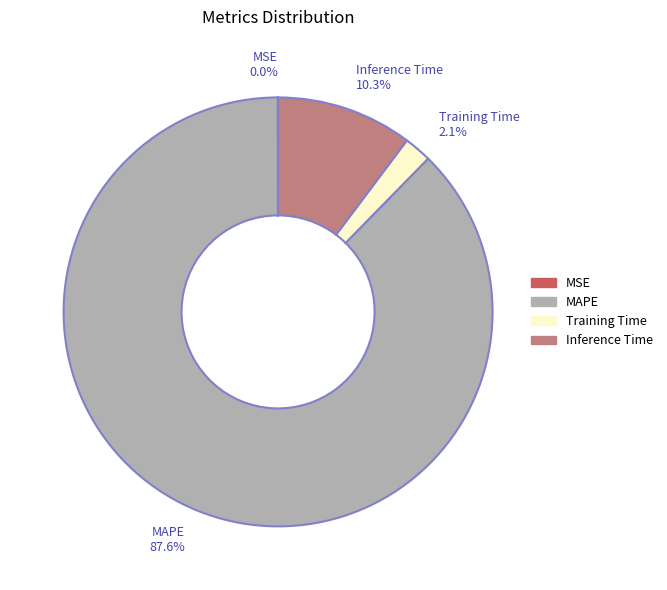

What is the largest slice in the pie chart?

MAPE